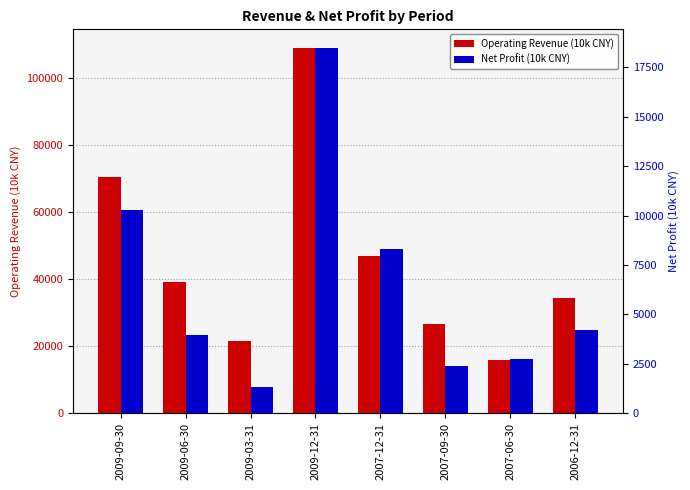

Is the value of Net Profit (10k CNY) at 2009-06-30 greater than the value of Operating Revenue (10k CNY) at 2009-09-30?

No